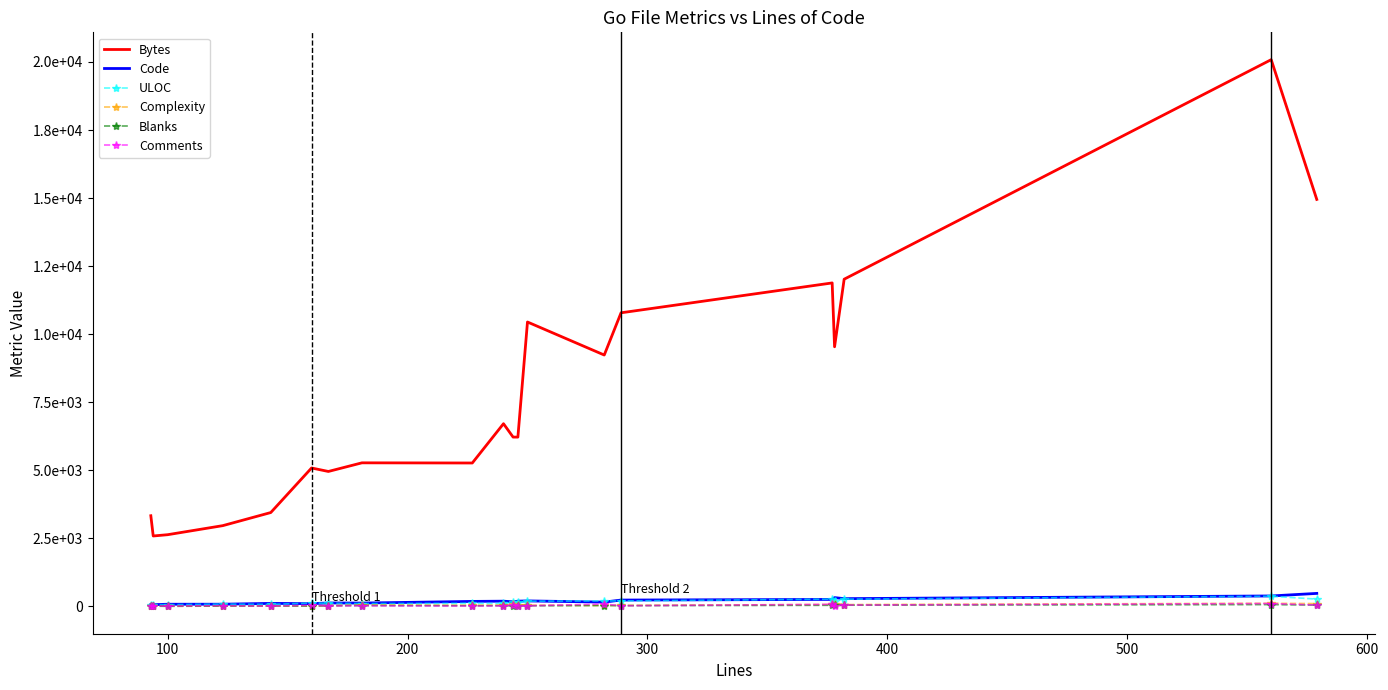

What are all the series names shown in the legend?

Bytes, Code, ULOC, Complexity, Blanks, Comments